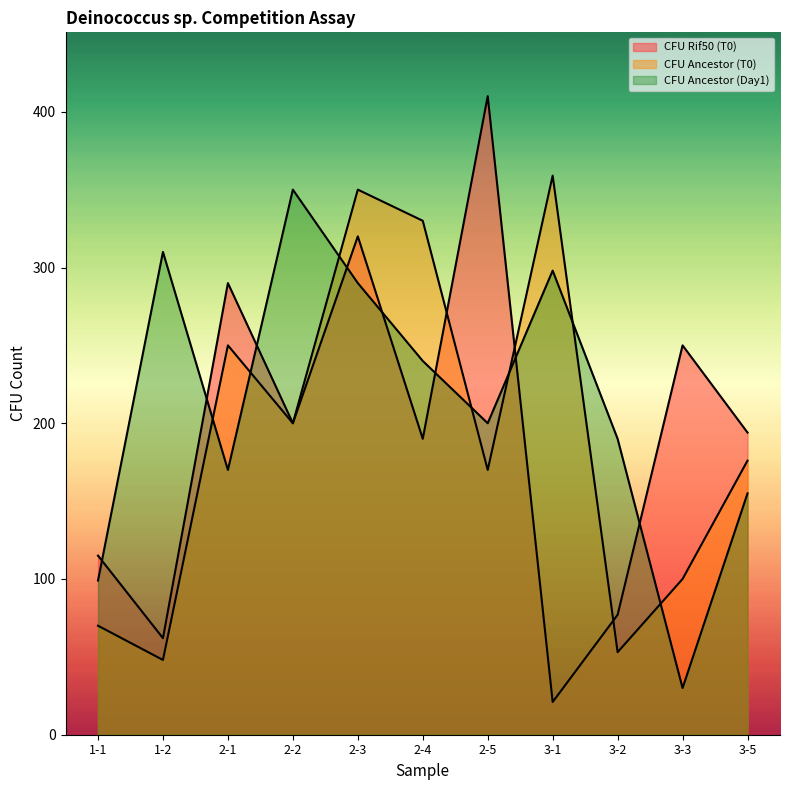

Rank the series by their maximum value, from lowest to highest.

CFU Ancestor (Day1), CFU Ancestor (T0), CFU Rif50 (T0)